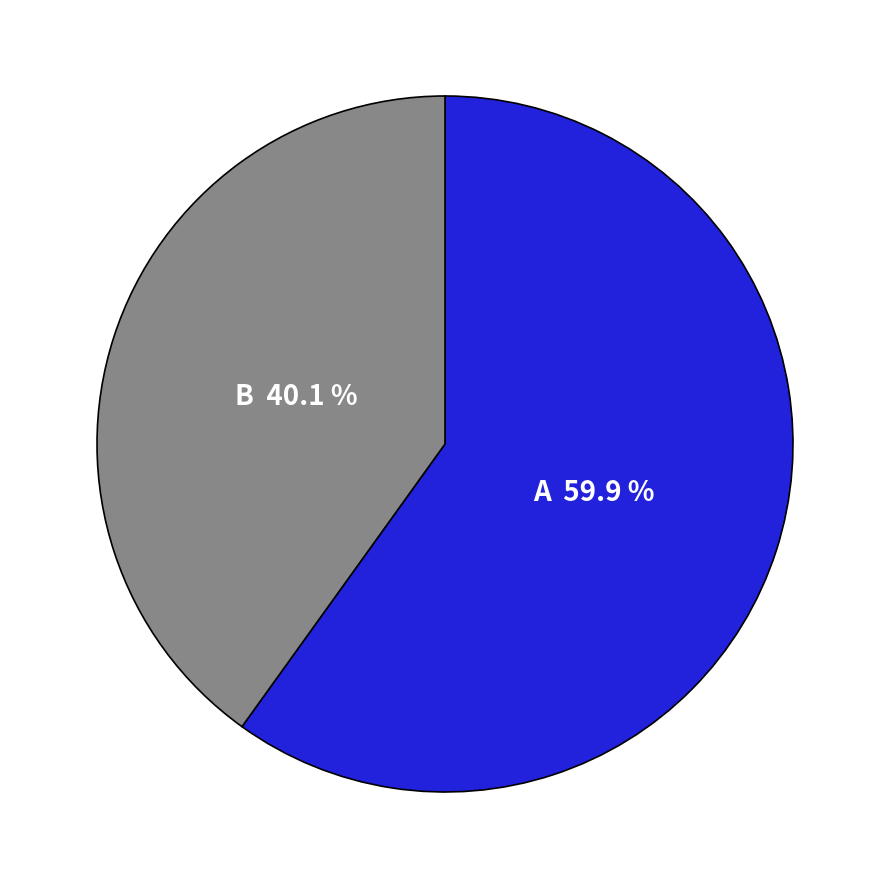

Which slice represents more than half of the pie?

A